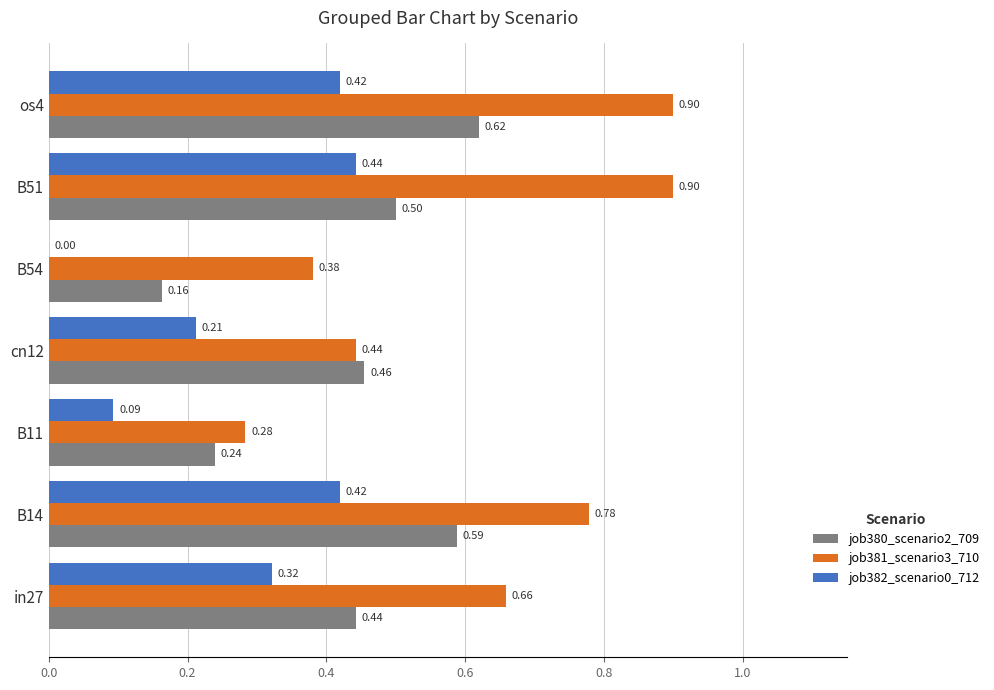

How many series are shown in this chart?

3